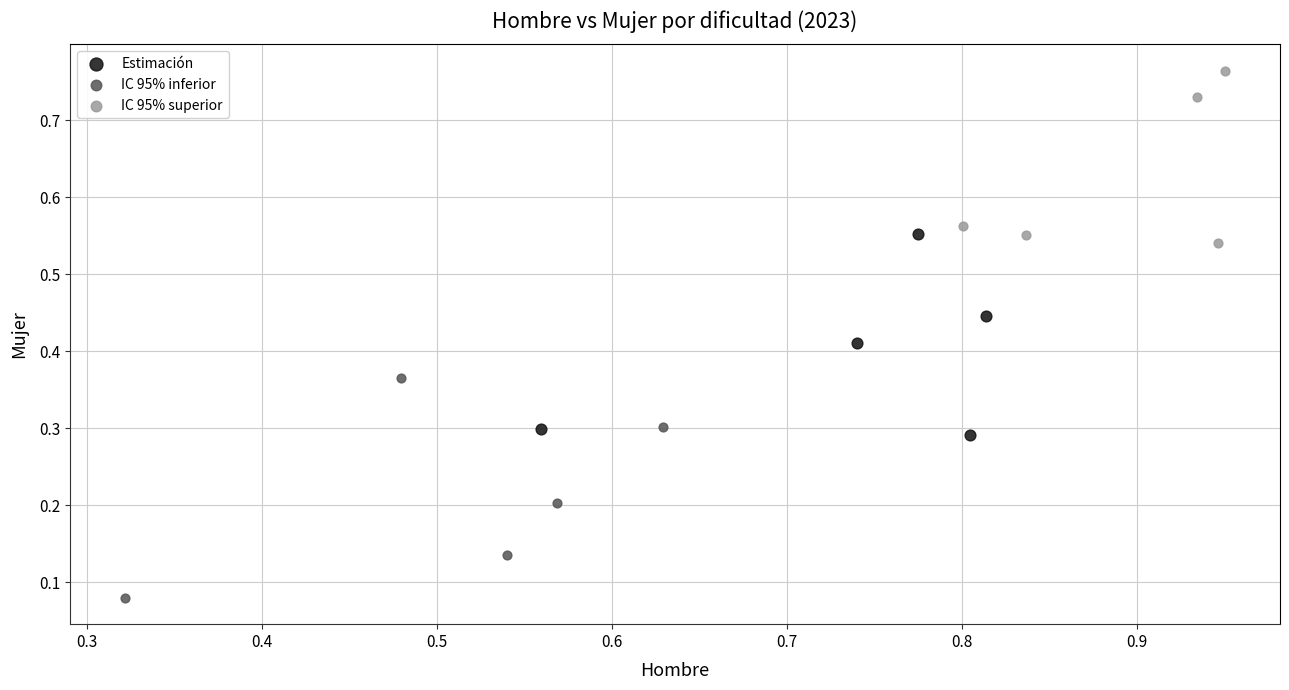

Which series reaches the minimum Y coordinate?

IC 95% inferior